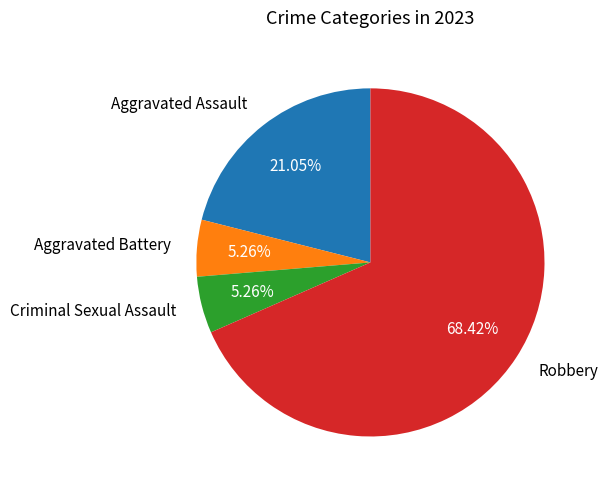

Does any single category account for the majority?

Yes